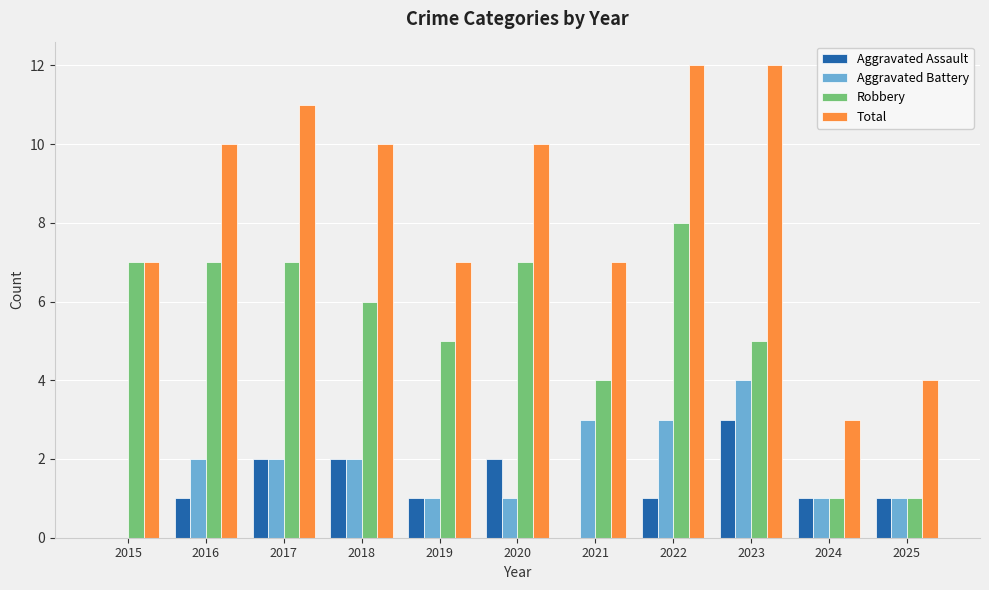

The value of Aggravated Battery at 2016 is 2. True or false?

True